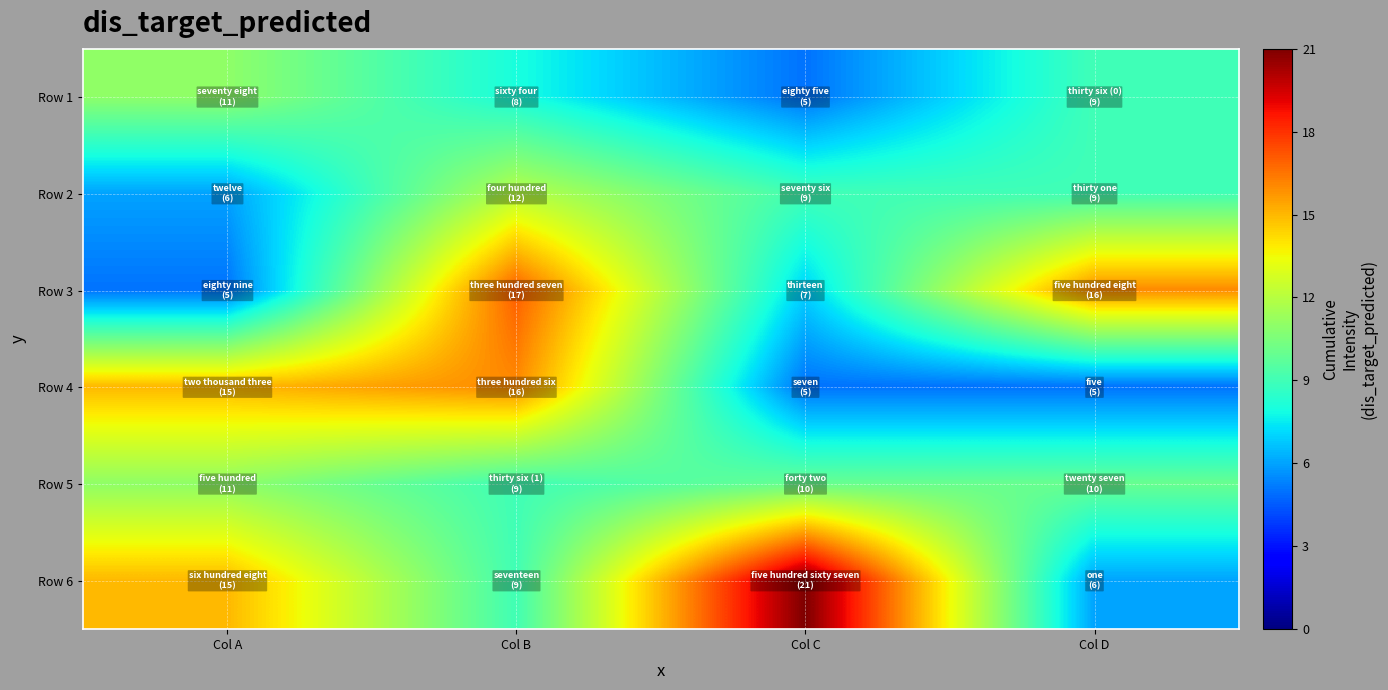

What is the total value across all series at Col B?

71